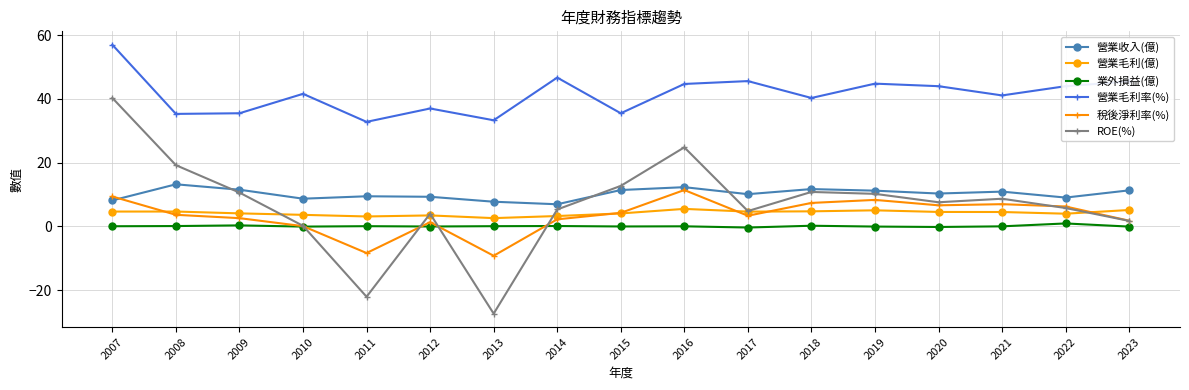

Which category has the lowest value across all series?

2013